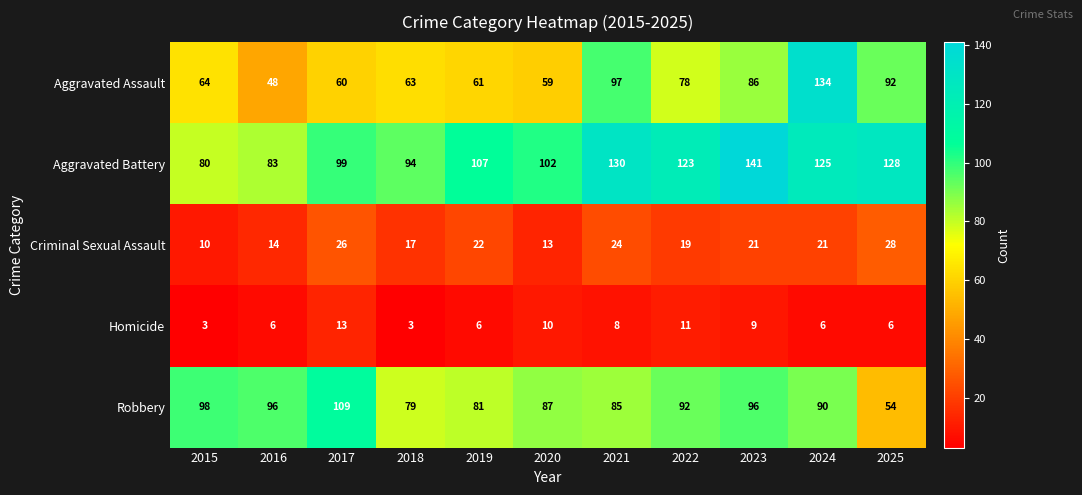

Where is Homicide nearest to the value 8?

2021